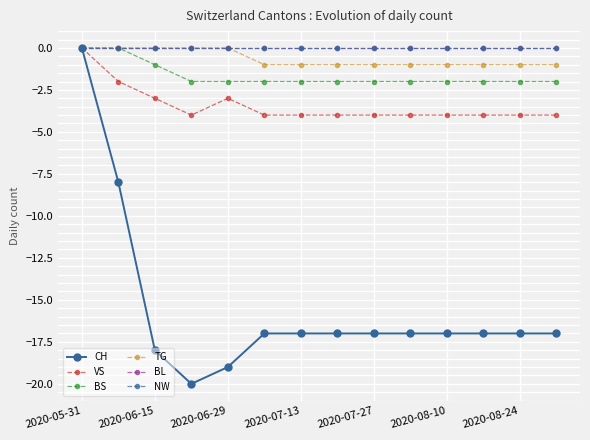

Does the chart display data point markers on the line(s)?

Yes